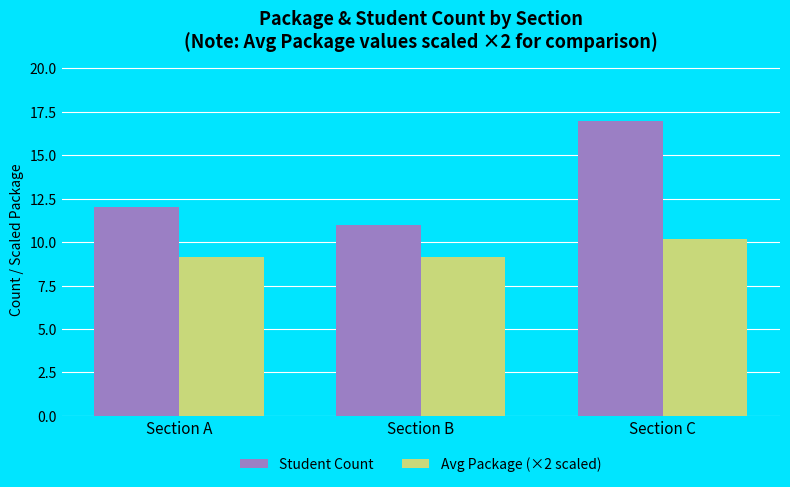

What is the minimum value shown in the chart?

9.1